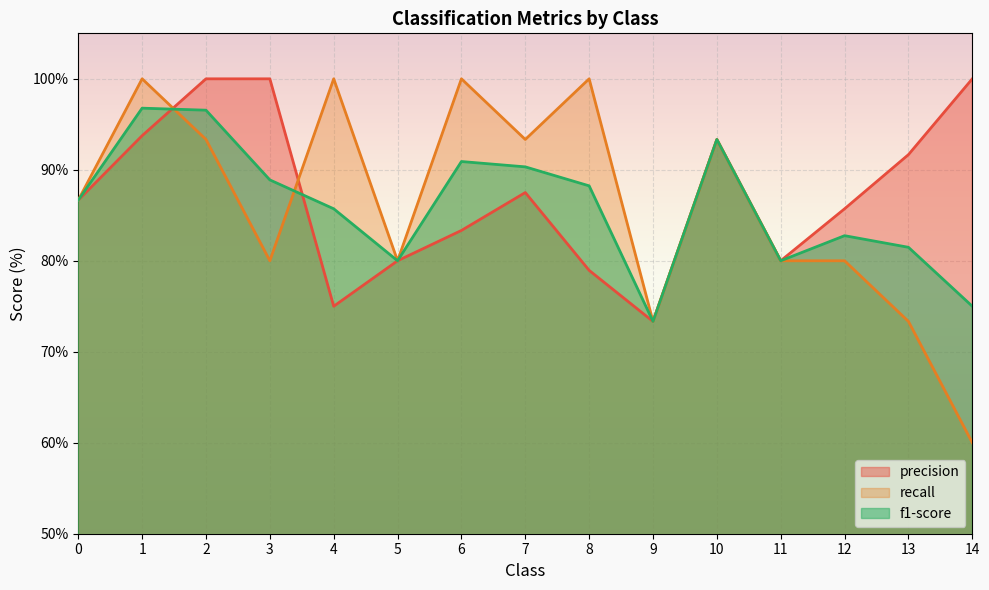

Reading left to right, list all the values displayed in this chart.

precision: 0=86.7	1=93.8	2=100.0	3=100.0	4=75.0	5=80.0	6=83.3	7=87.5	8=78.9	9=73.3	10=93.3	11=80.0	12=85.7	13=91.7	14=100.0
recall: 0=86.7	1=100.0	2=93.3	3=80.0	4=100.0	5=80.0	6=100.0	7=93.3	8=100.0	9=73.3	10=93.3	11=80.0	12=80.0	13=73.3	14=60.0
f1-score: 0=86.7	1=96.8	2=96.6	3=88.9	4=85.7	5=80.0	6=90.9	7=90.3	8=88.2	9=73.3	10=93.3	11=80.0	12=82.8	13=81.5	14=75.0